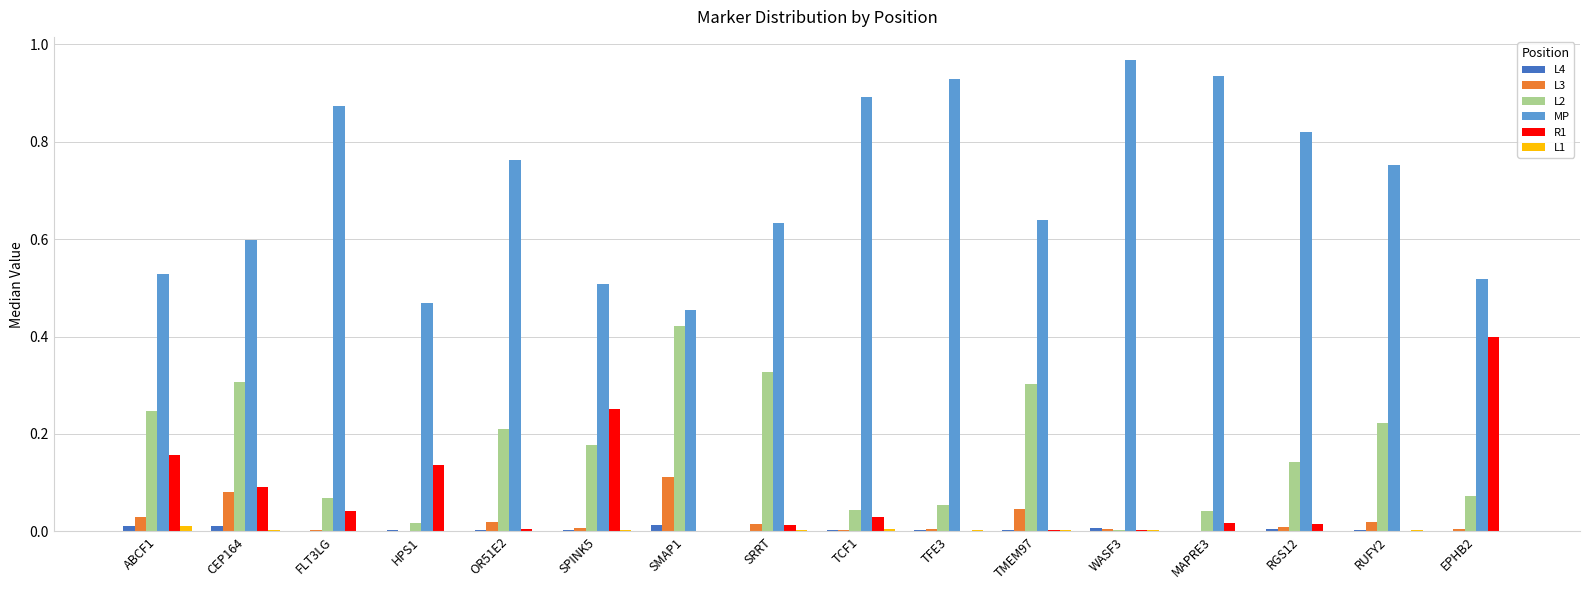

Is the value of MP at HPS1 greater than the value of L2 at SRRT?

Yes